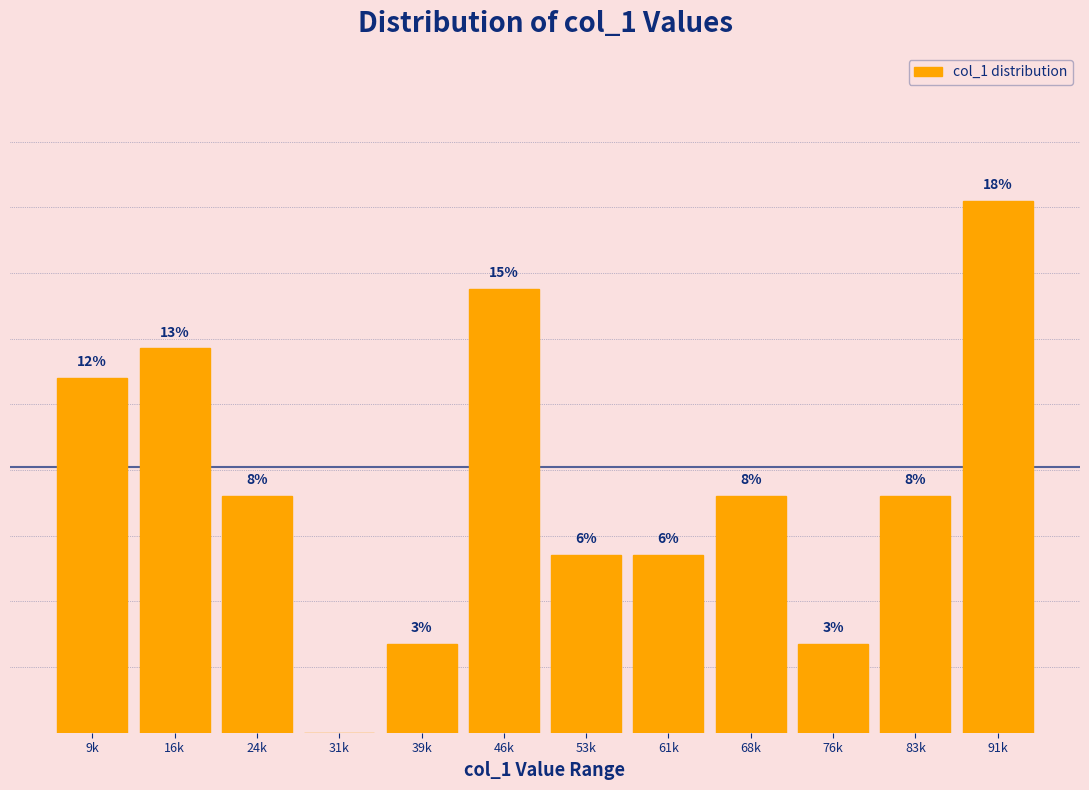

At which category does the chart reach its peak across all series?

91k